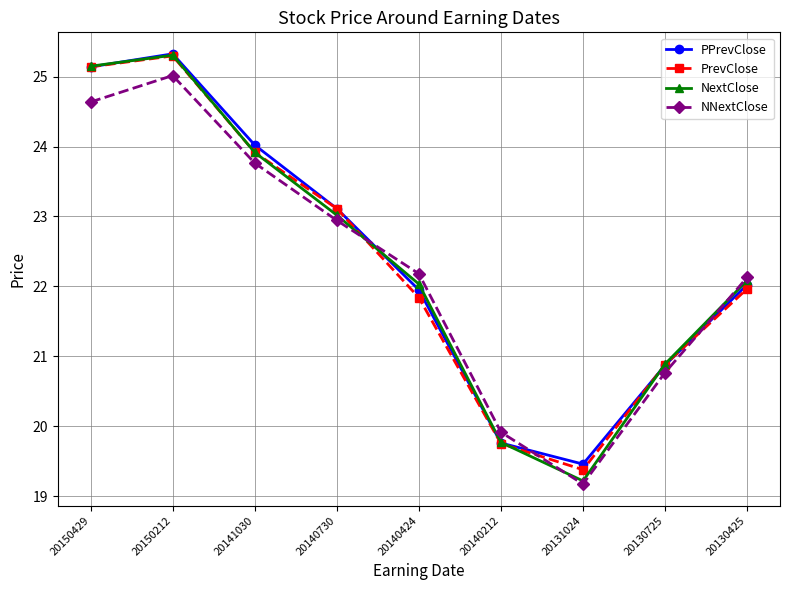

Reading left to right, transcribe all the data shown in this chart.

PPrevClose: 25.1	25.3	24.0	23.1	21.9	19.8	19.5	20.9	22.0
PrevClose: 25.1	25.3	23.9	23.1	21.8	19.7	19.4	20.9	22.0
NextClose: 25.2	25.3	23.9	23.0	22.0	19.8	19.2	20.9	22.1
NNextClose: 24.6	25.0	23.8	22.9	22.2	19.9	19.2	20.8	22.1